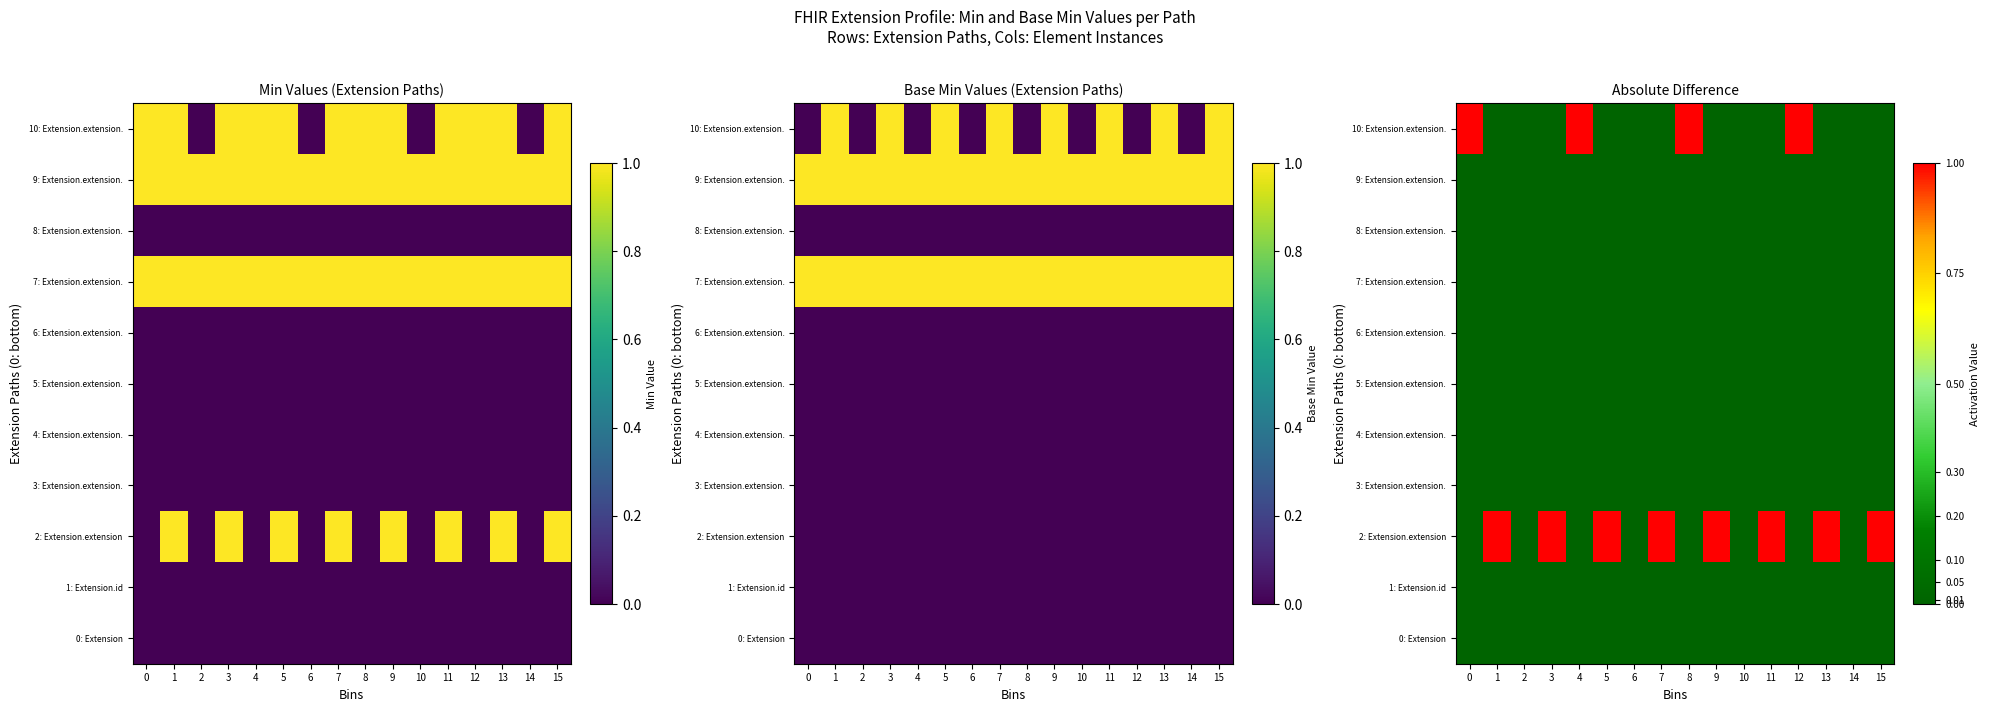

Which series has the largest range (max minus min)?

2: Extension.extension